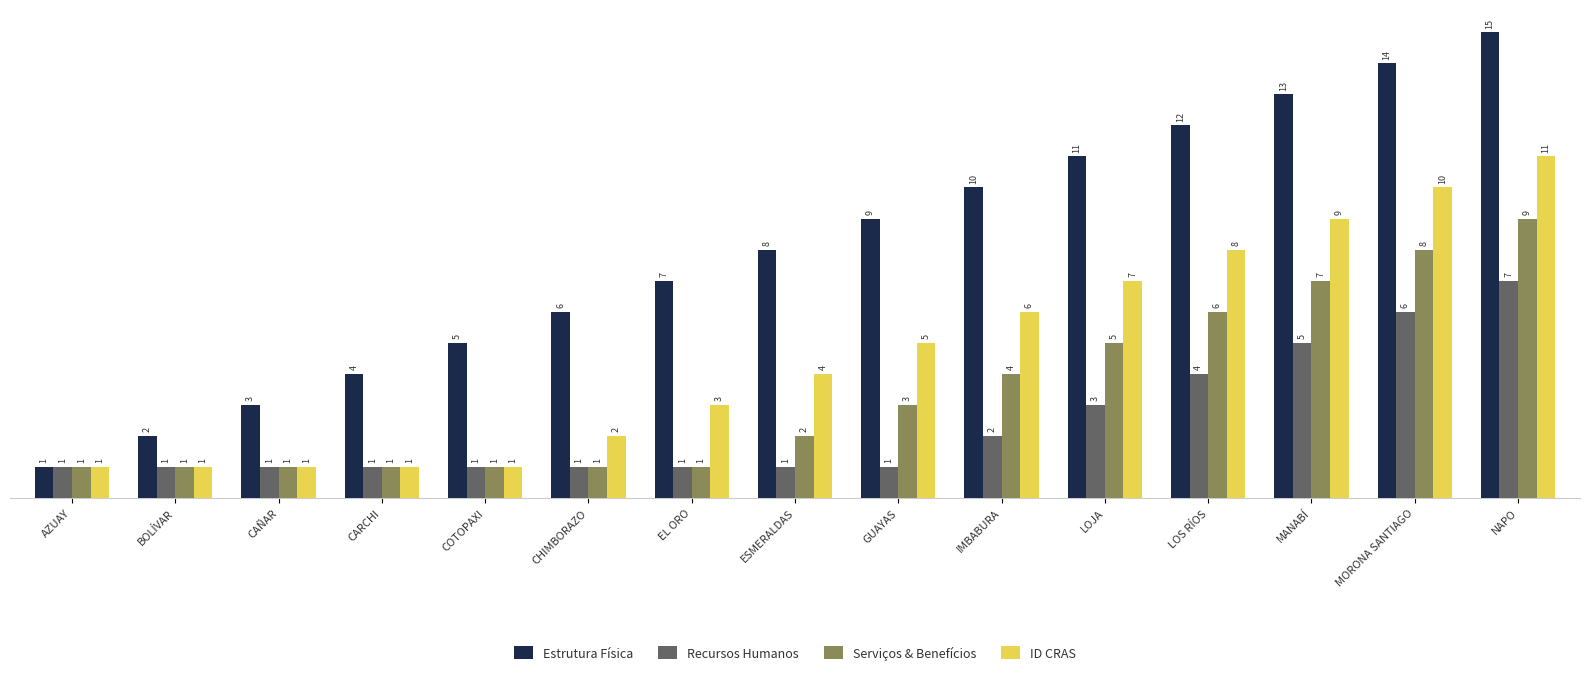

What are all the series names shown in the legend?

Estrutura Física, Recursos Humanos, Serviços & Benefícios, ID CRAS